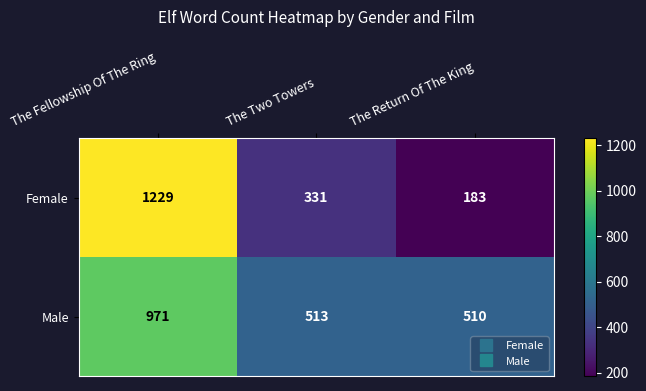

Where is Female nearest to the value 706?

The Two Towers